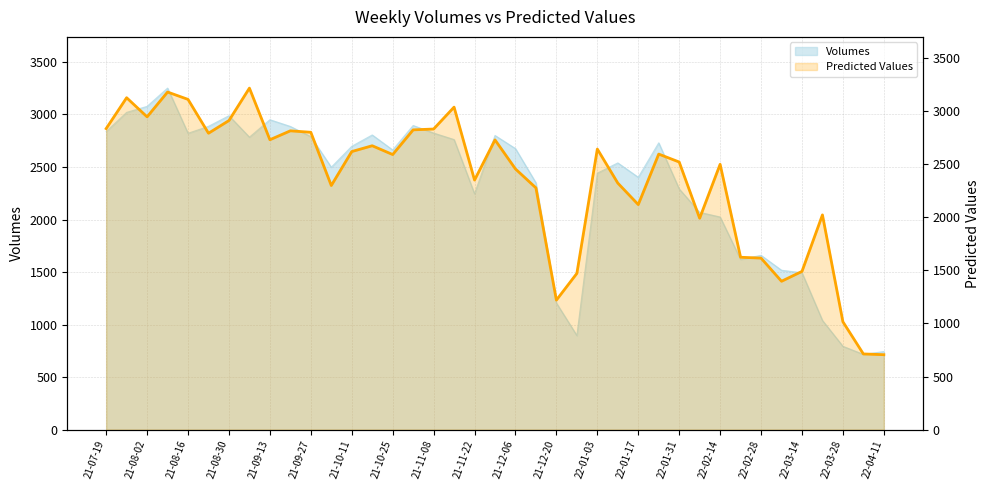

How many data points are less than 2589?

19